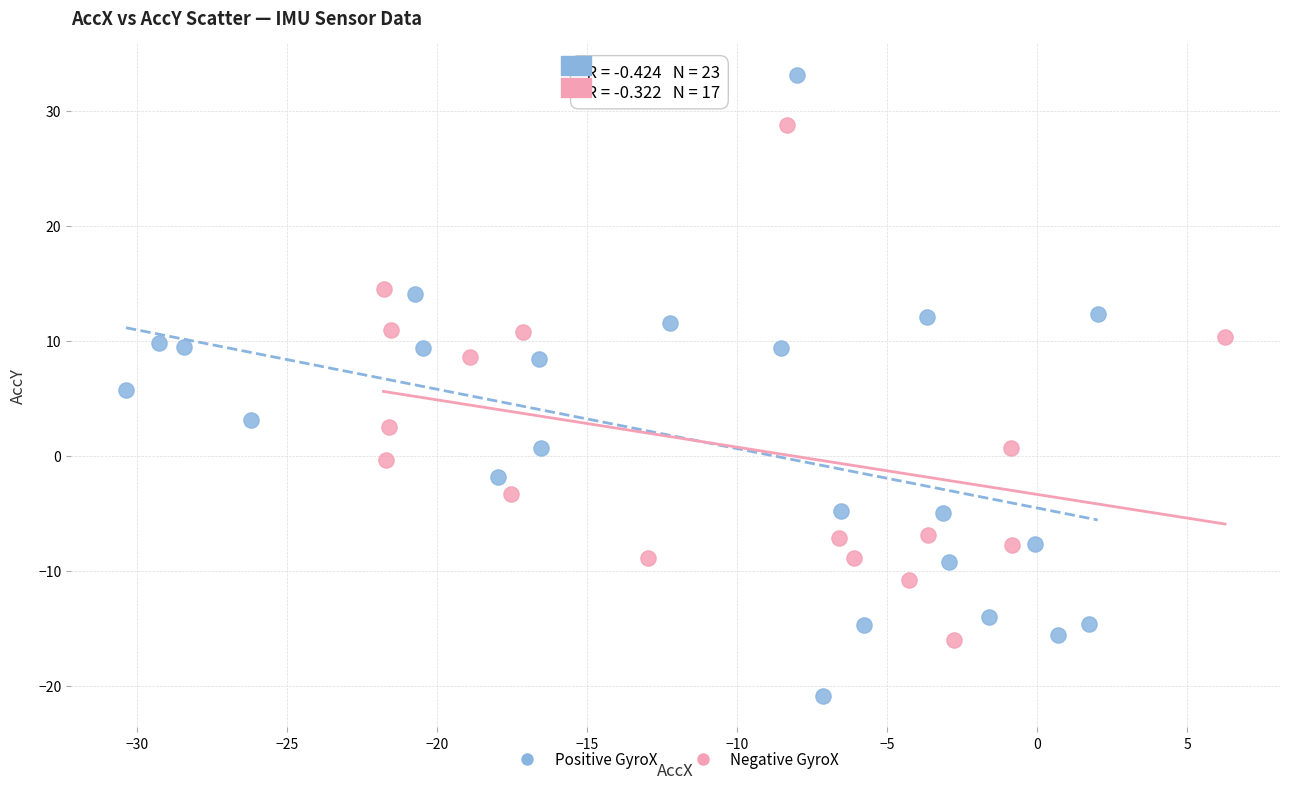

Which series has the largest Y range (max minus min)?

Positive GyroX